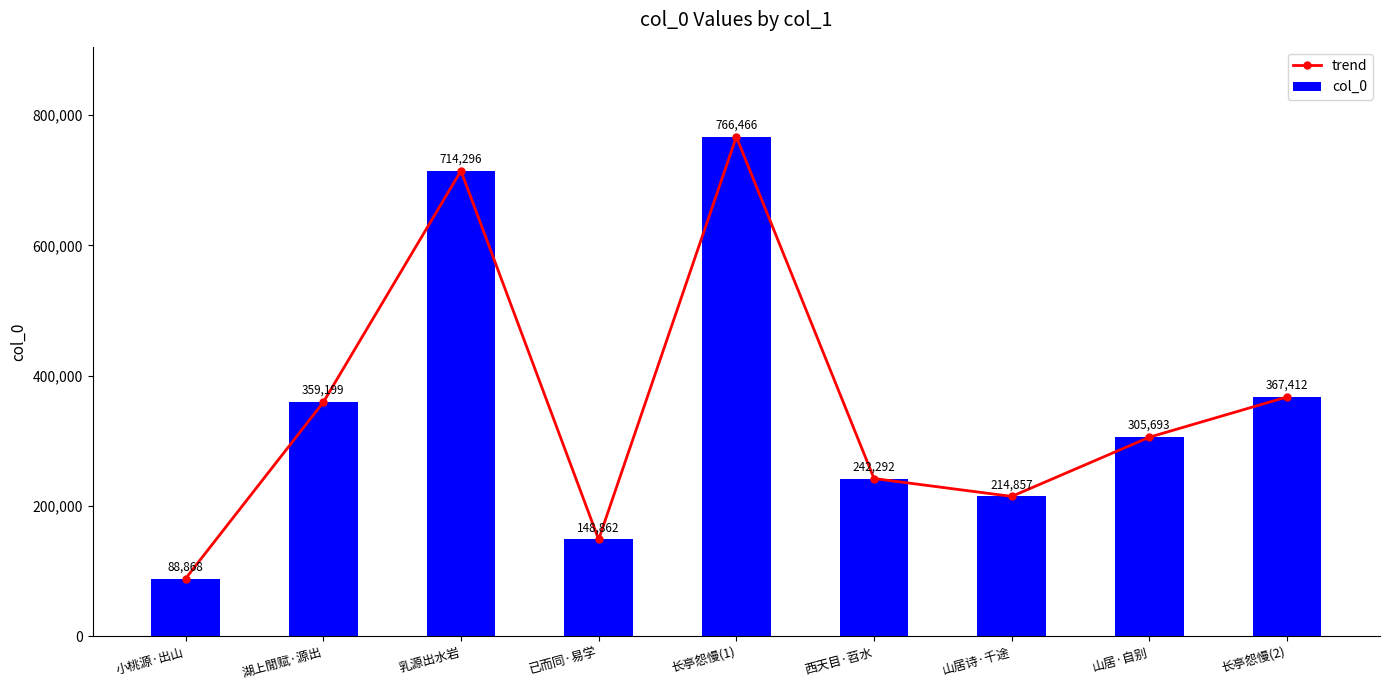

Which category has the lowest value in the col_0 series?

小桃源·出山